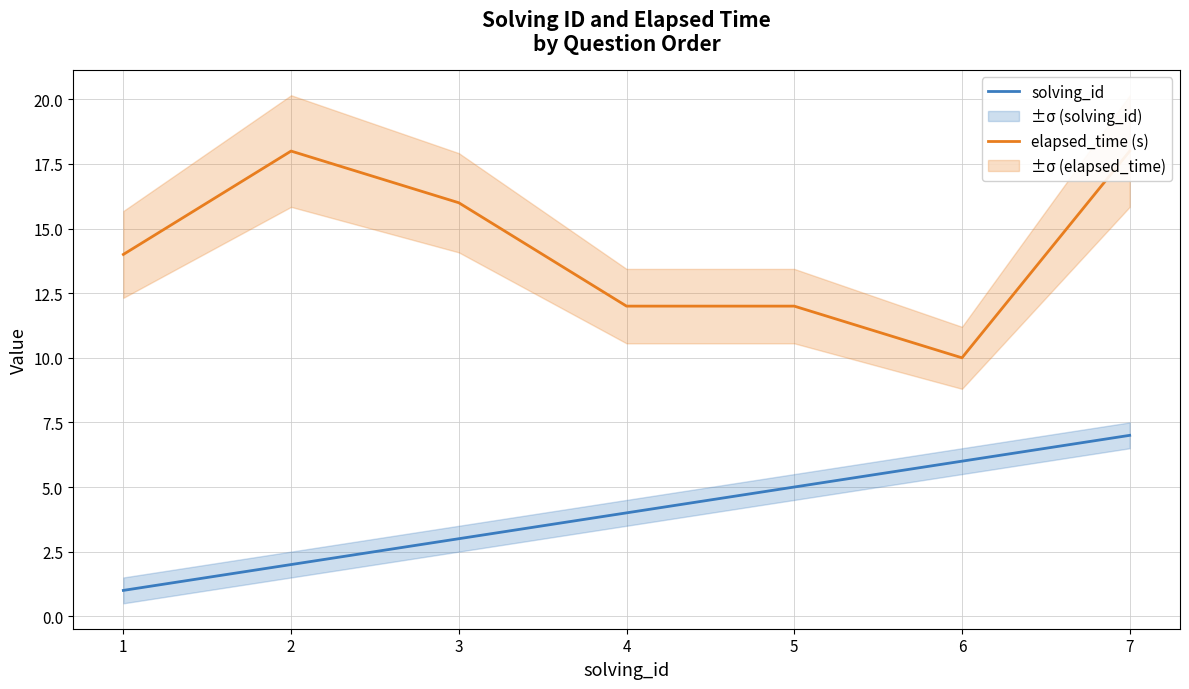

Count the solving_id values in the range 2 to 6.

5